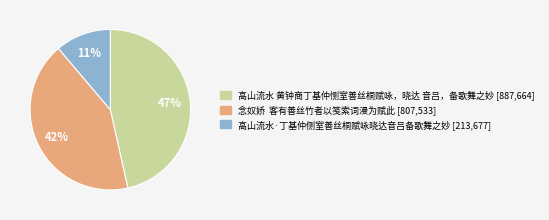

How many segments does this pie chart have?

3